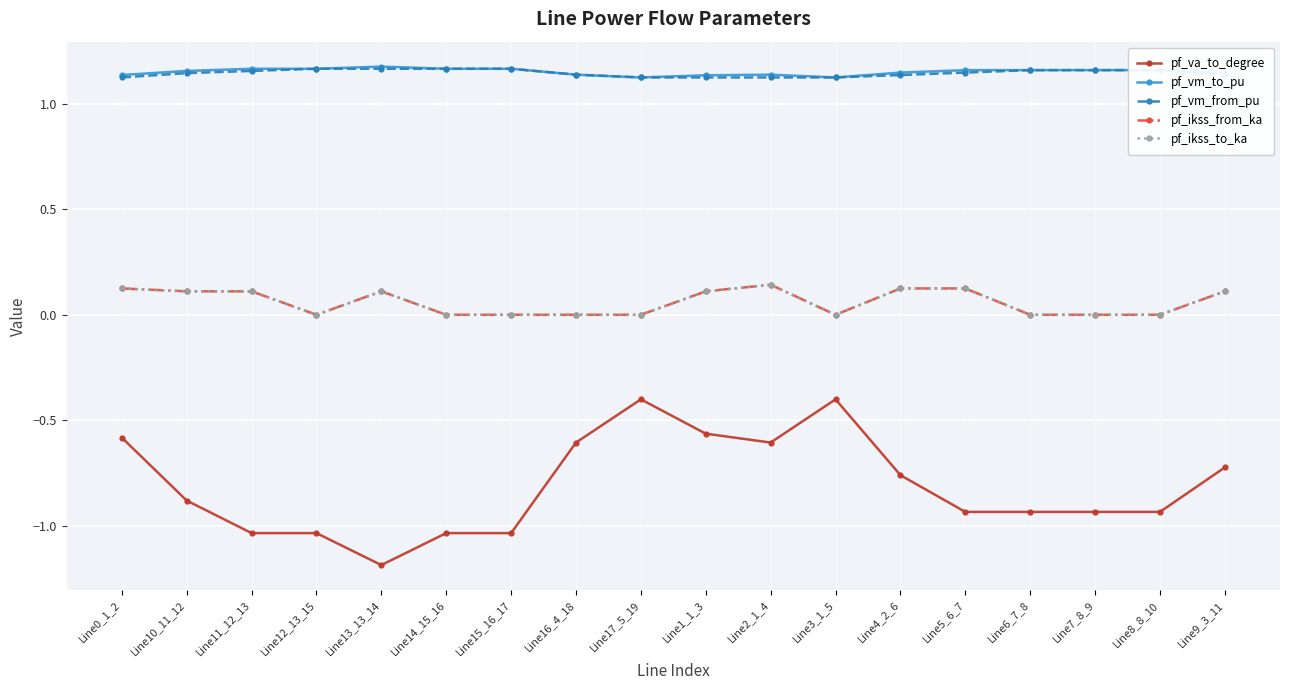

Rank the categories by pf_vm_to_pu value from lowest to highest.

Line17_5_19, Line3_1_5, Line1_1_3, Line0_1_2, Line16_4_18, Line2_1_4, Line9_3_11, Line4_2_6, Line10_11_12, Line7_8_9, Line8_8_10, Line6_7_8, Line5_6_7, Line15_16_17, Line14_15_16, Line12_13_15, Line11_12_13, Line13_13_14